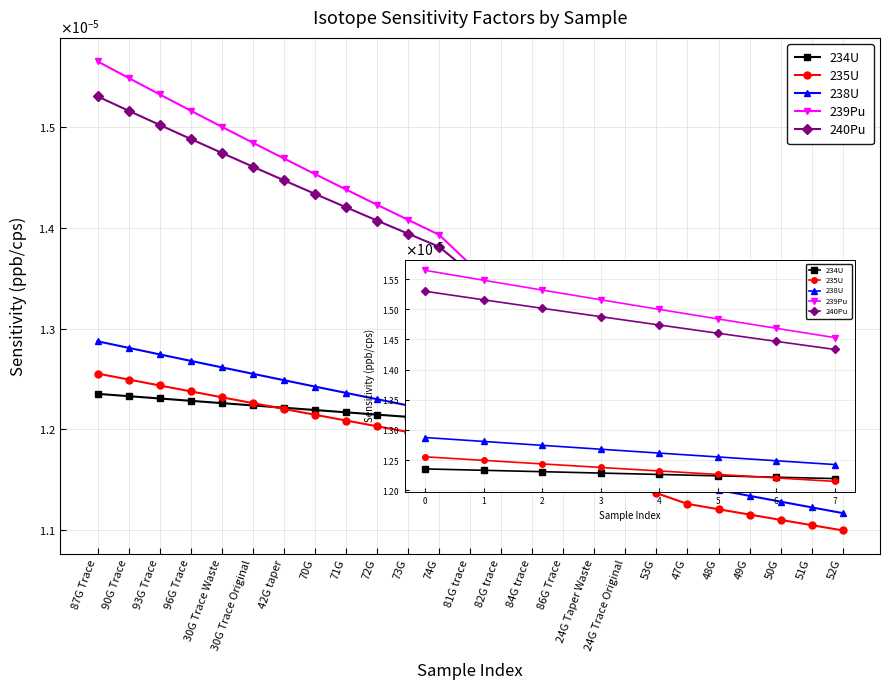

Is the value of 235U at 50G greater than the value of 238U at 48G?

No